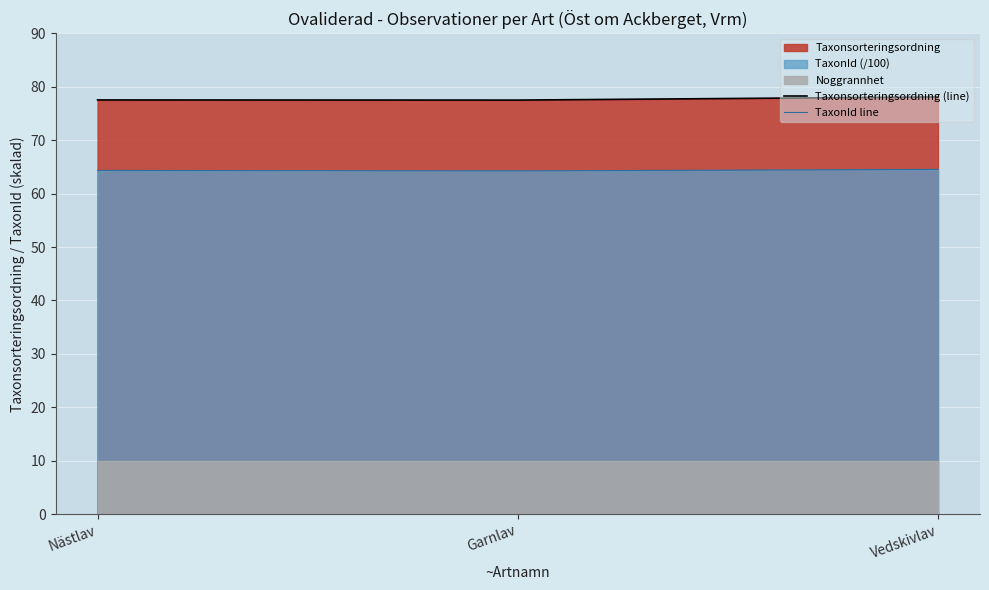

At which label does Taxonsorteringsordning (line) reach its minimum?

Garnlav